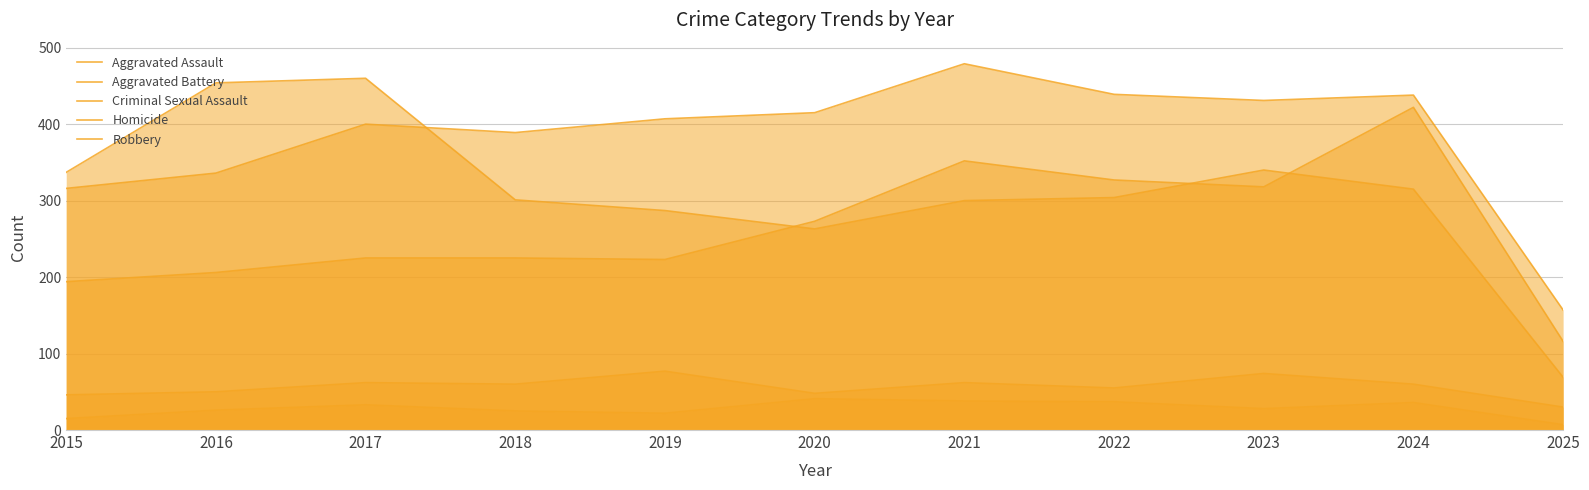

Which series has the widest spread of values?

Robbery